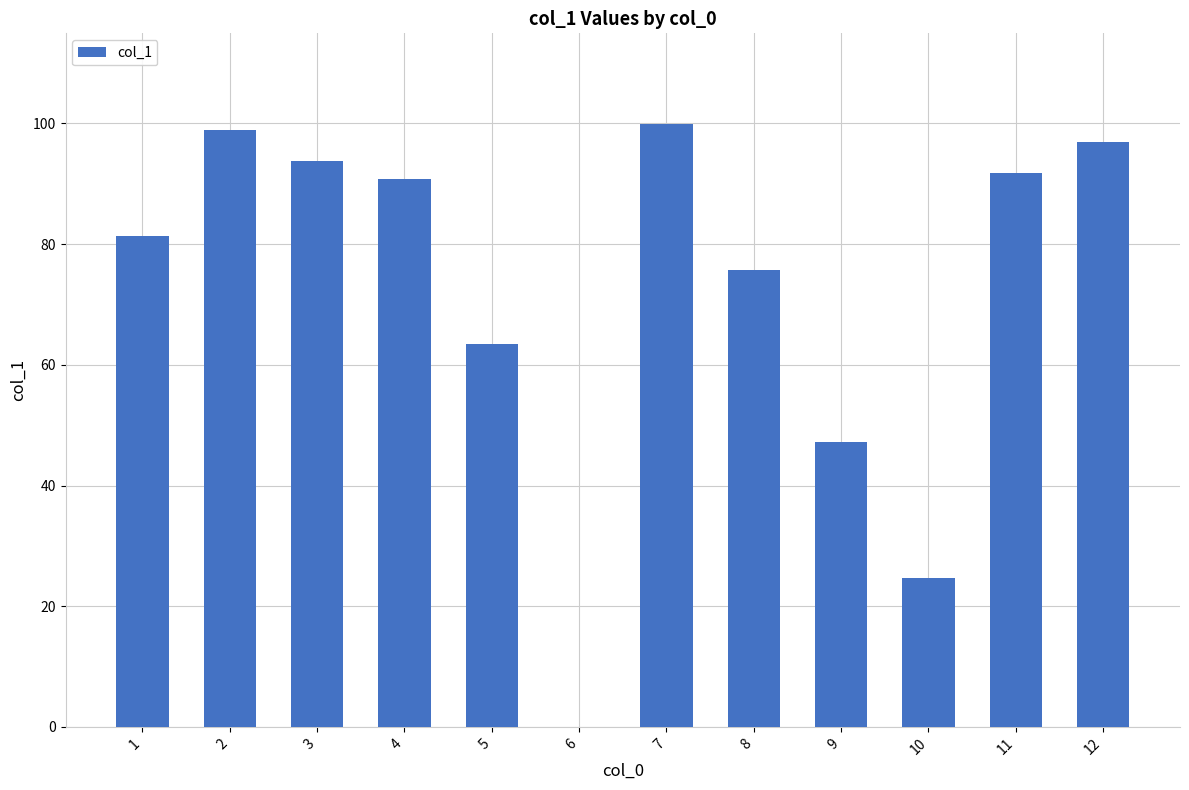

How many distinct data groups are displayed?

1